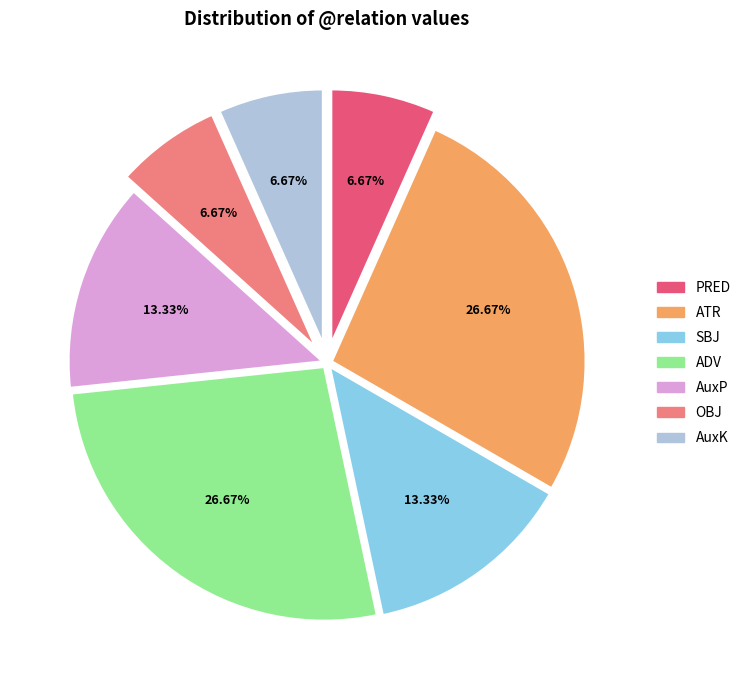

How many segments does this pie chart have?

7